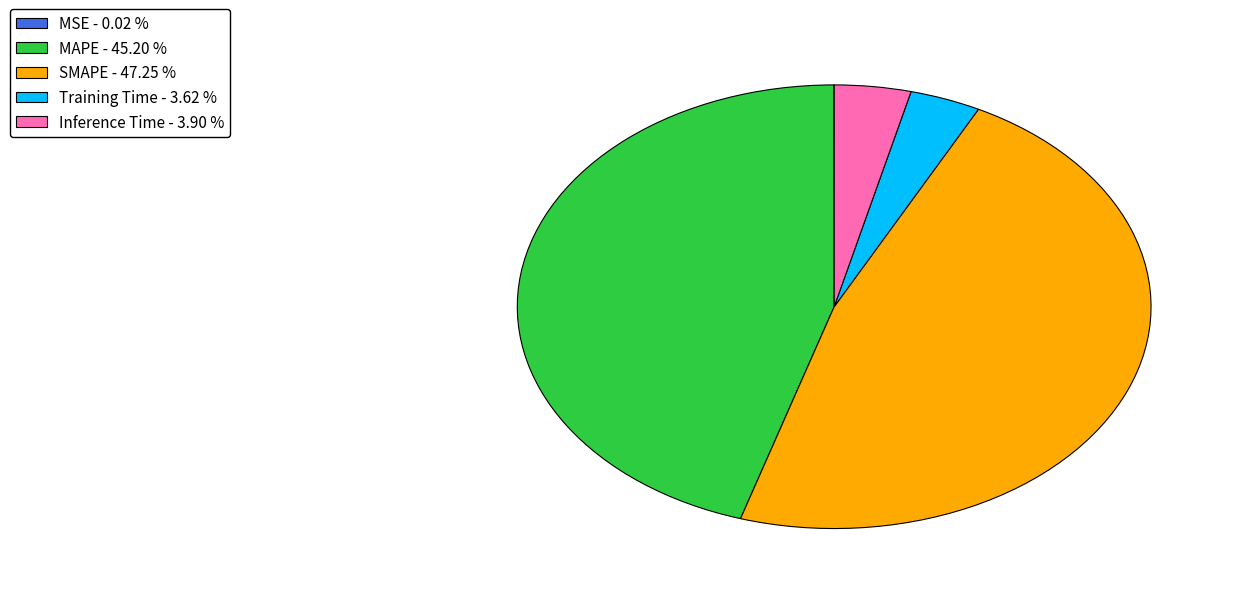

Is the sum of Training Time - 3.62 % and SMAPE - 47.25 % greater than half?

Yes